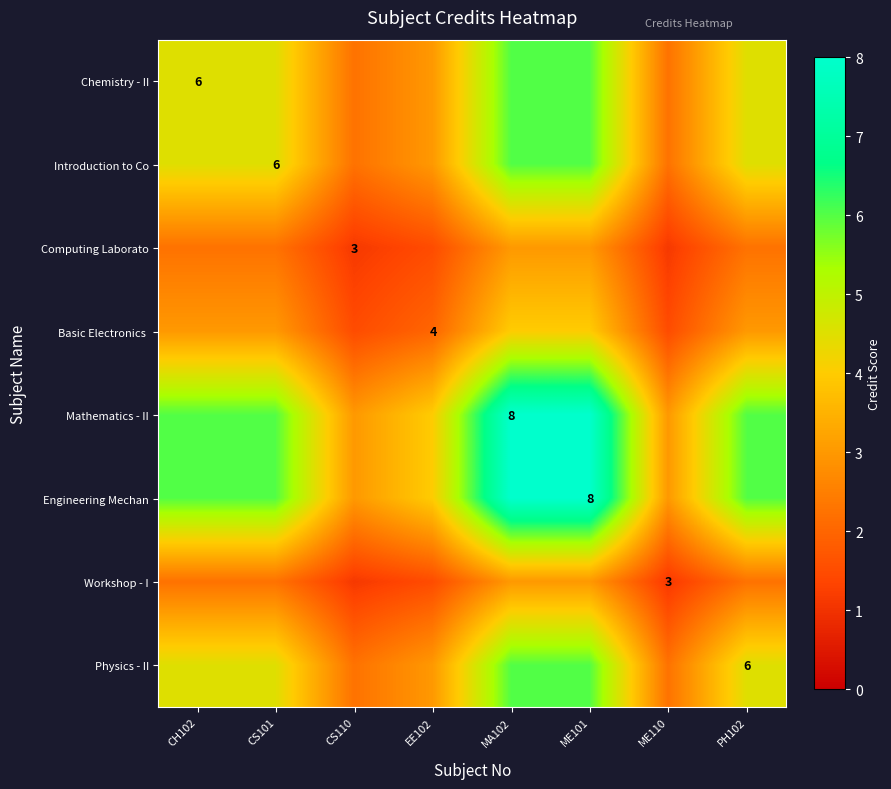

Rank the series at ME110 from highest to lowest value.

Mathematics - II, Engineering Mechan, Chemistry - II, Introduction to Co, Physics - II, Basic Electronics, Computing Laborato, Workshop - I